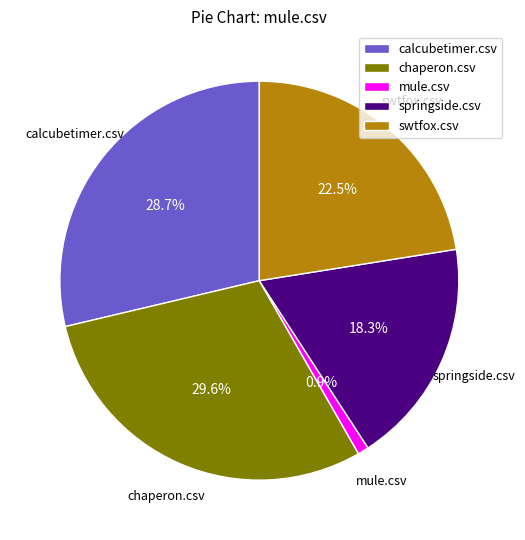

Does calcubetimer.csv account for over 50% of the chart?

No